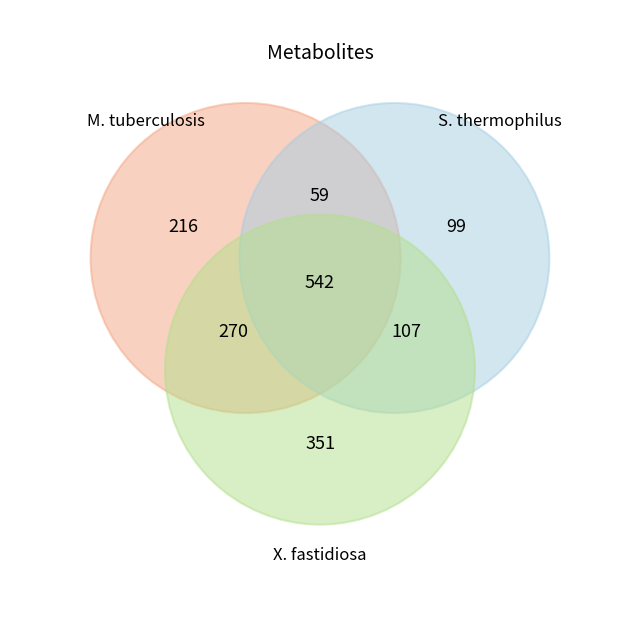

Does the chart have visible grid lines?

No